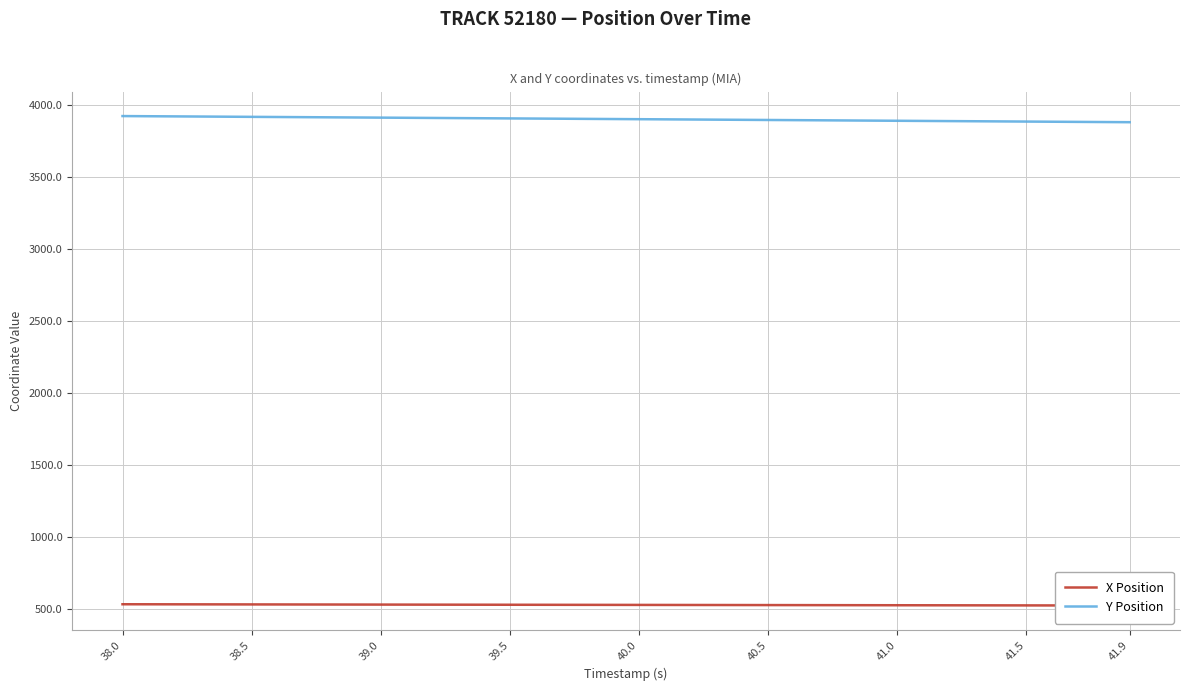

What is the highest value of the Y Position series?

3925.3